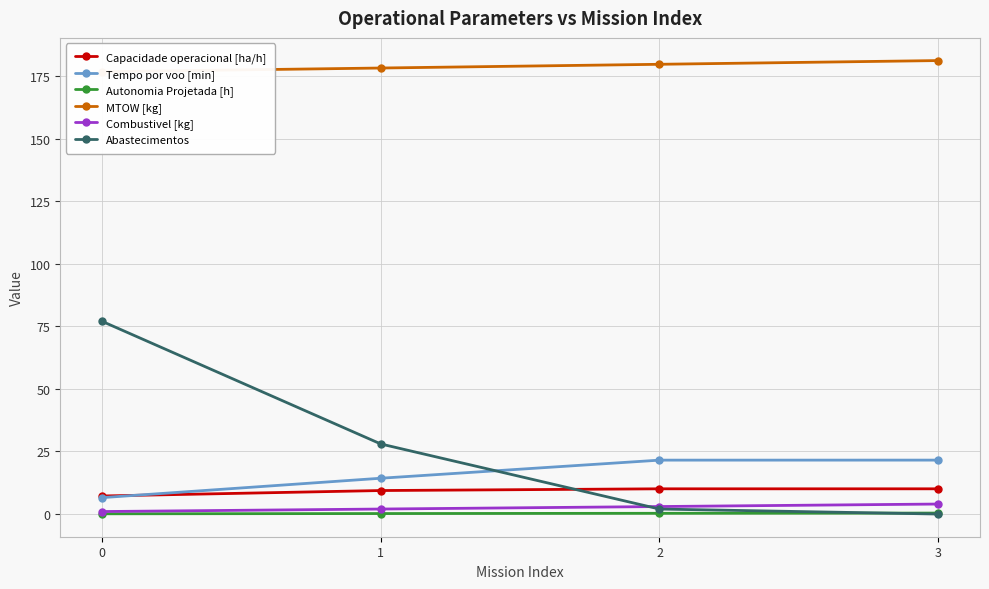

What is the highest value of the Combustivel [kg] series?

4.0